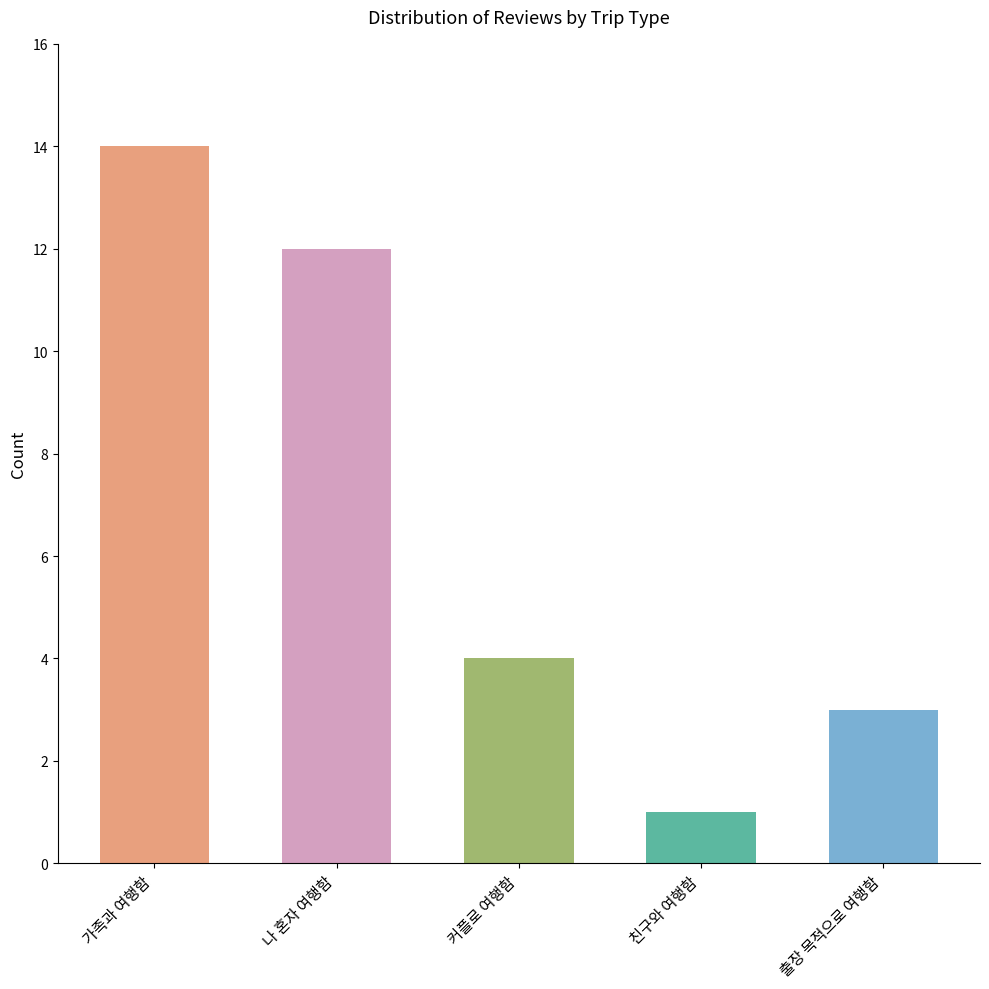

The chart shows a value of 20 at 가족과 여행함. True or false?

False